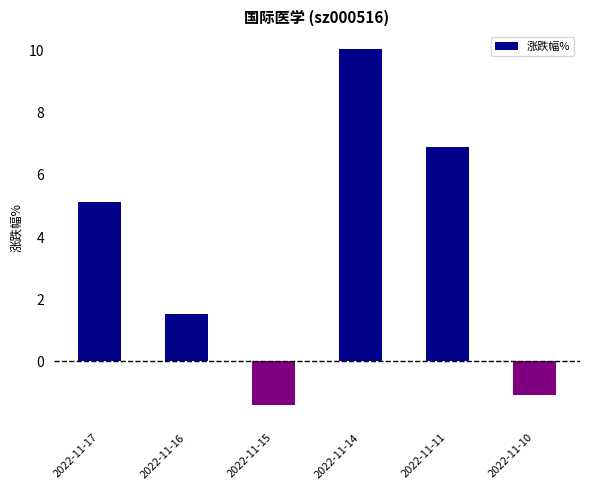

Does the chart contain any negative values?

Yes